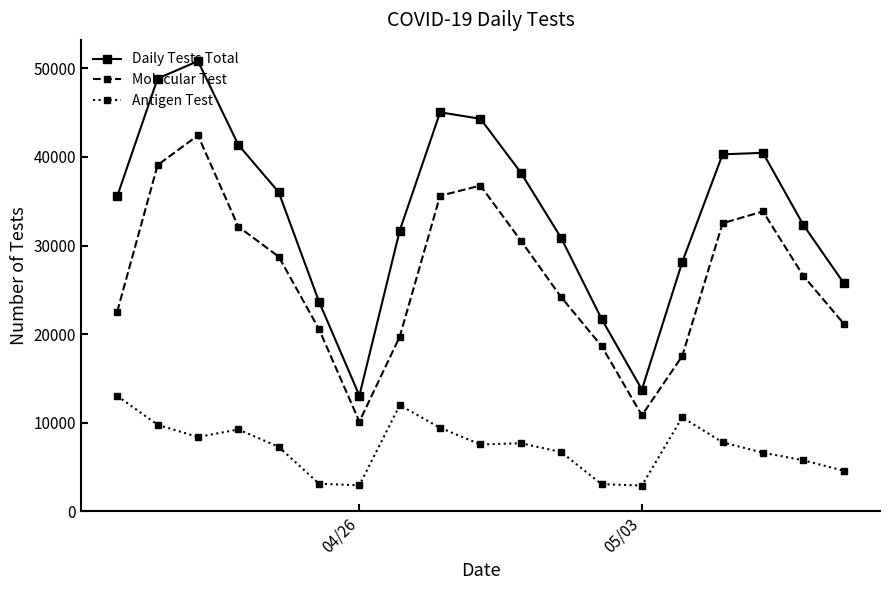

What is the value of the Molecular Test point at the 4th from the left?

32129